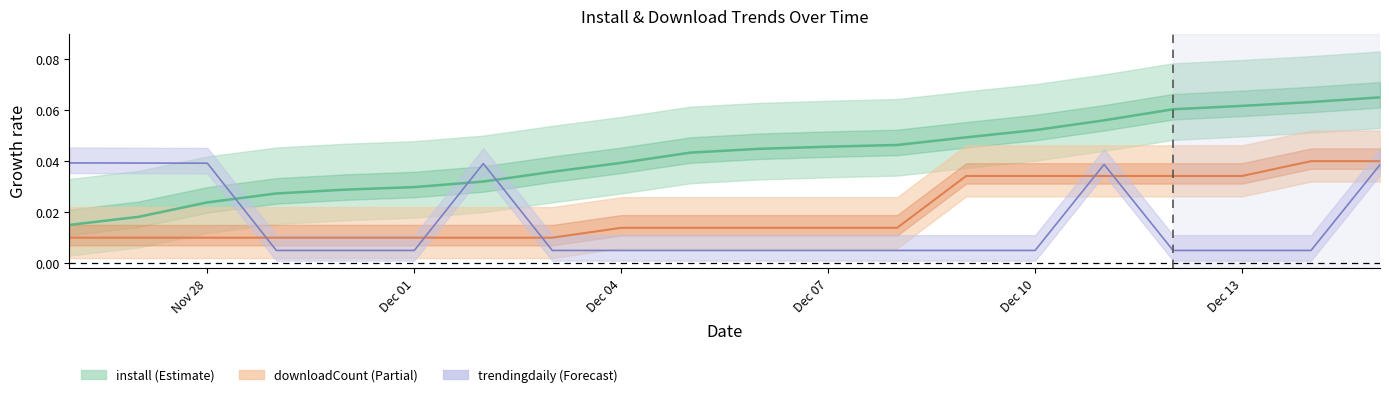

Where is trendingdaily nearest to the value 0?

2024-11-29